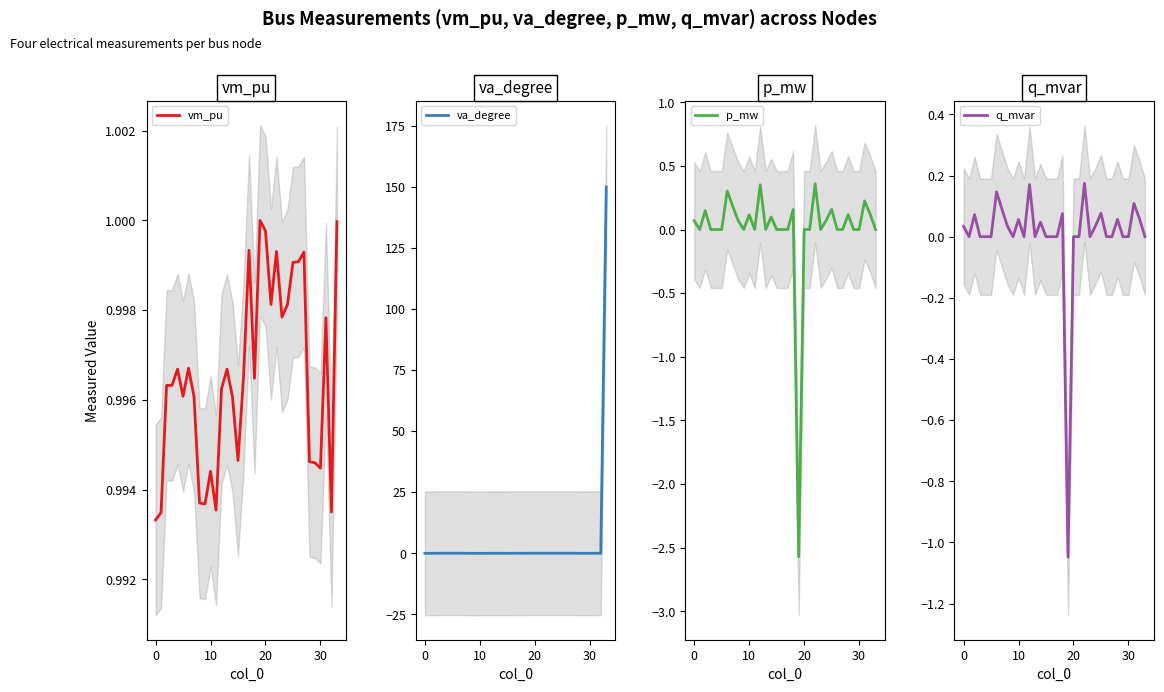

What is the maximum value shown in the chart?

150.0